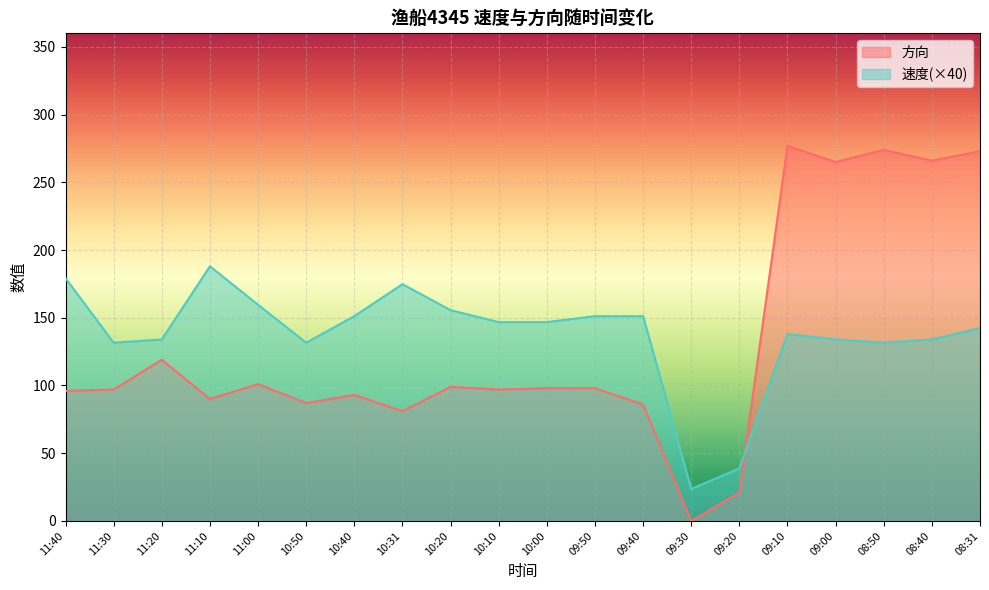

What is the label of the 20th point from the left?

08:31